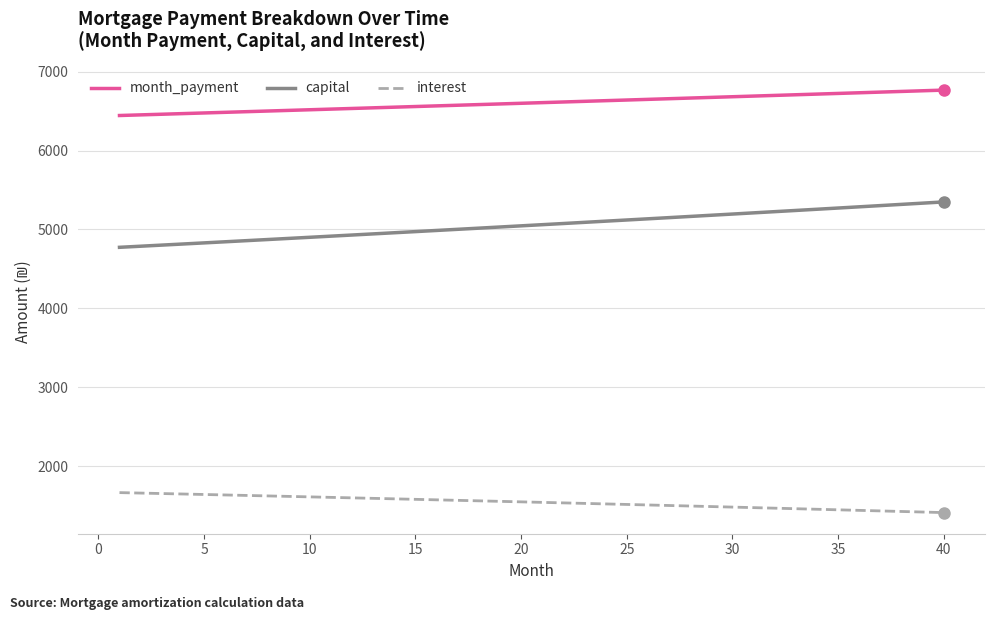

Count the number of categories in the chart.

40